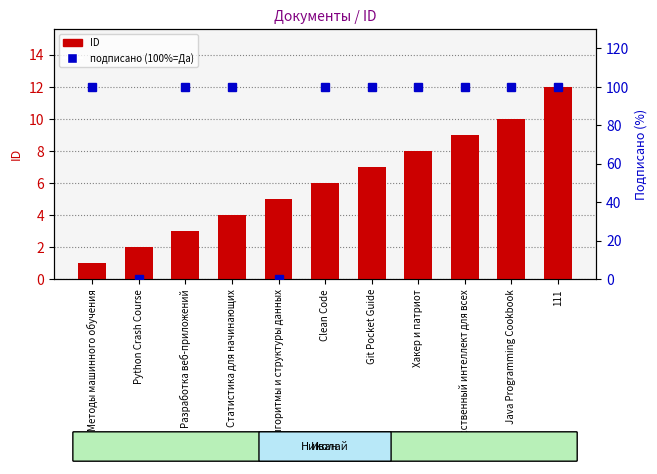

Reading right to left, list all the values displayed in this chart.

ID: 12	10	9	8	7	6	5	4	3	2	1
подписано (100%=Да): 100	100	100	100	100	100	0	100	100	0	100